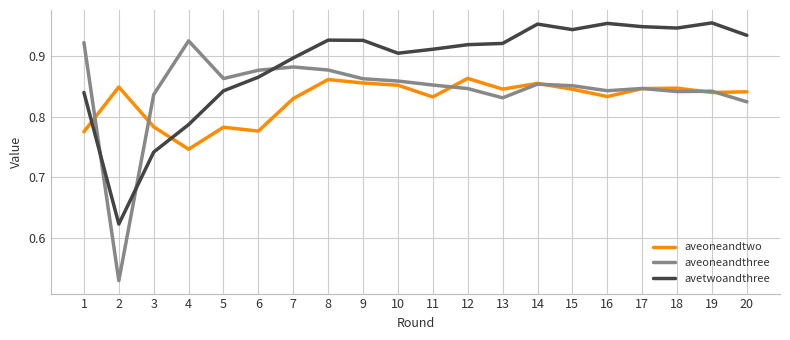

True or false: aveoneandthree has a value of 0.9 at 5.

True